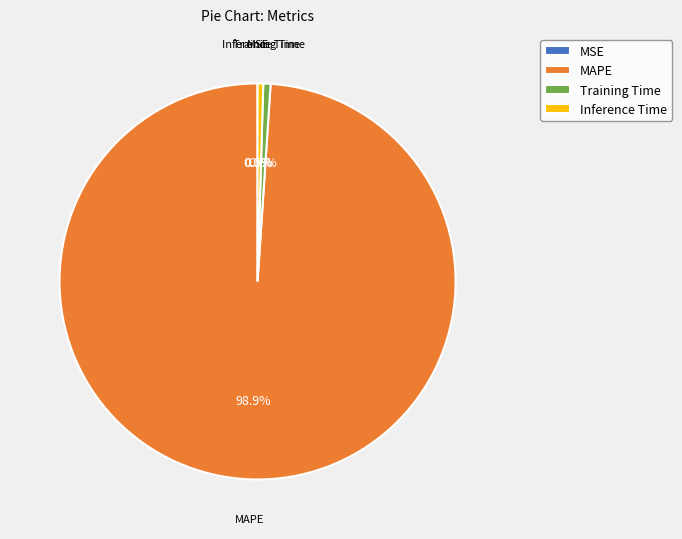

Does MAPE represent more than half of the total?

Yes